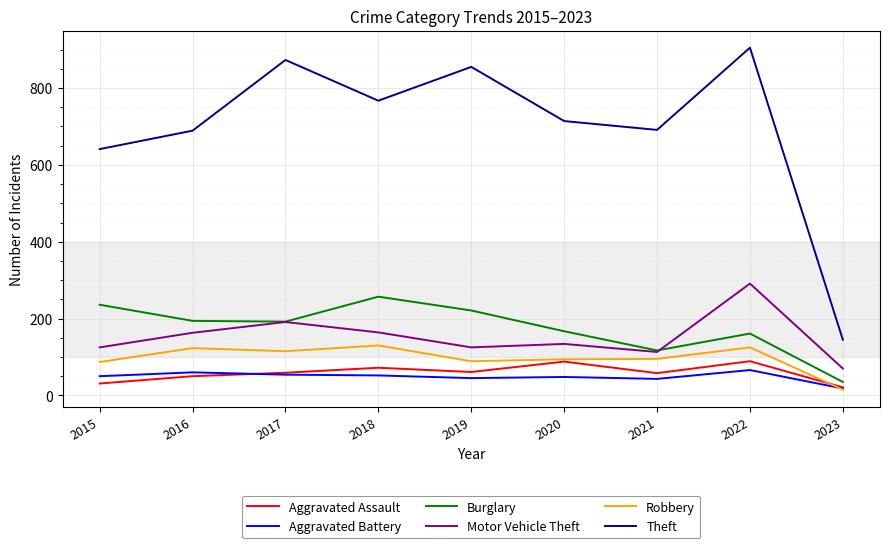

What is the difference between the second highest and minimum values in the Aggravated Assault series?

67